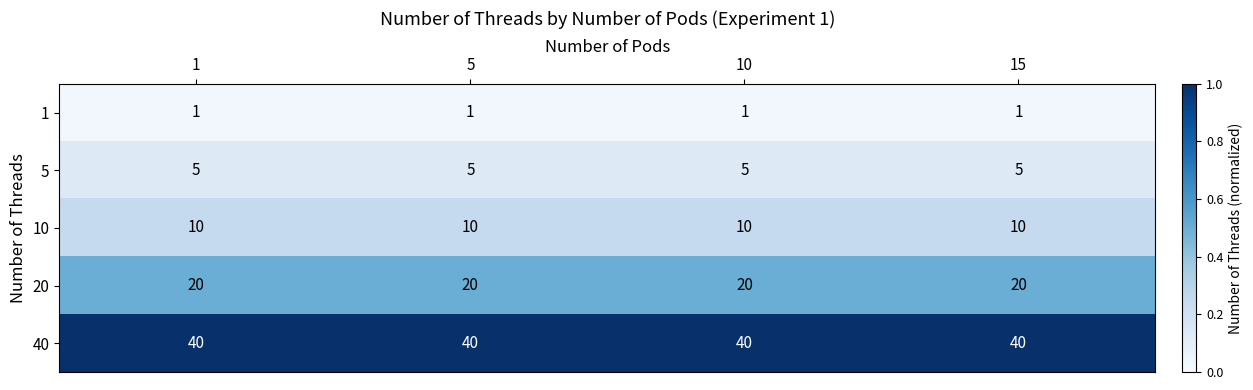

What is the maximum value shown in the chart?

40